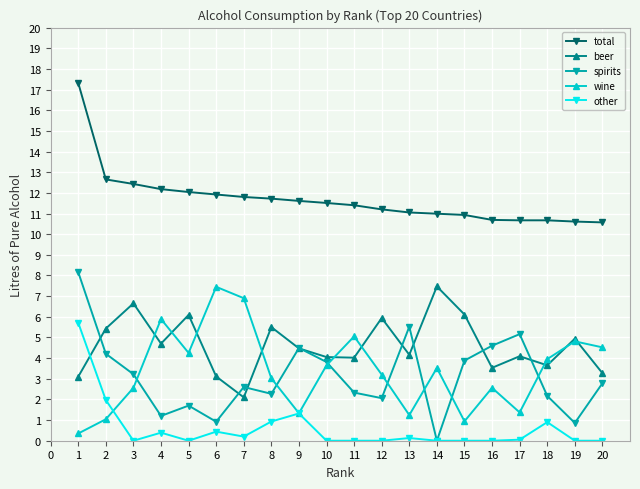

Is it true that beer equals 5.5 at 8?

True